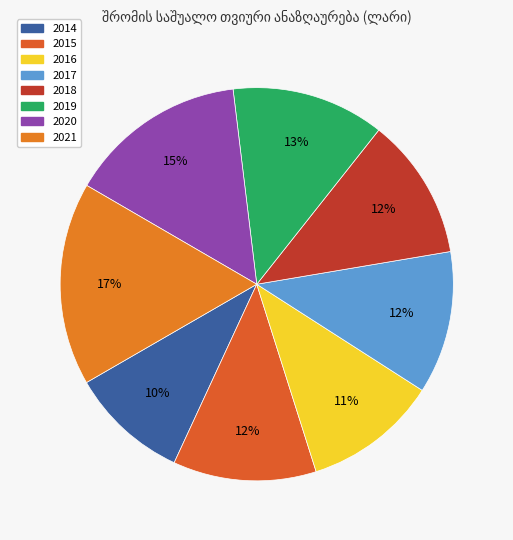

To the nearest percent, what percentage of the pie is 2018?

12%